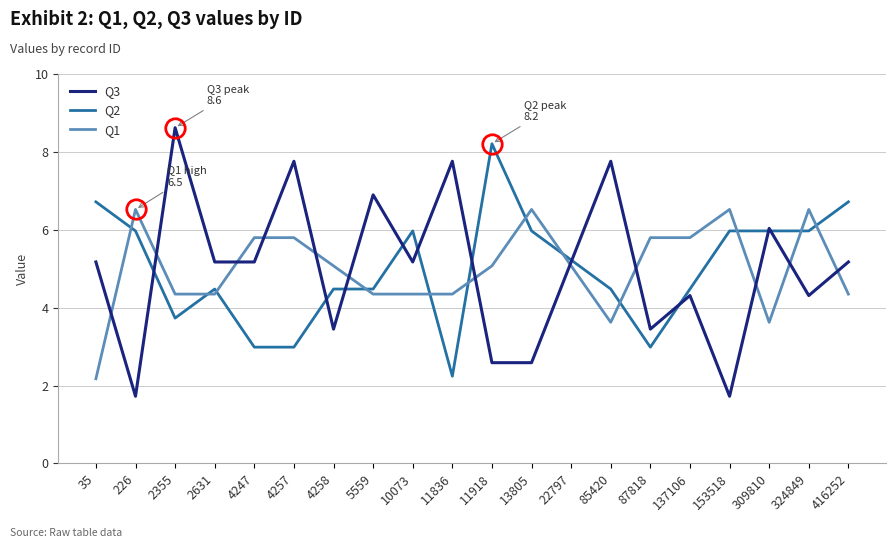

At which label does Q2 first exceed 5?

35